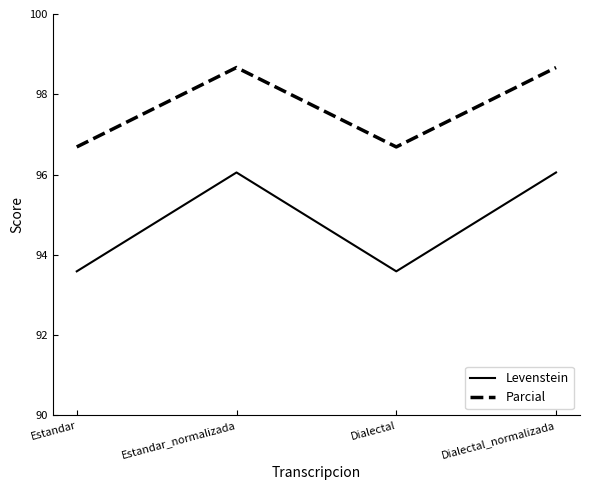

How many values in the Parcial series are below 98?

2